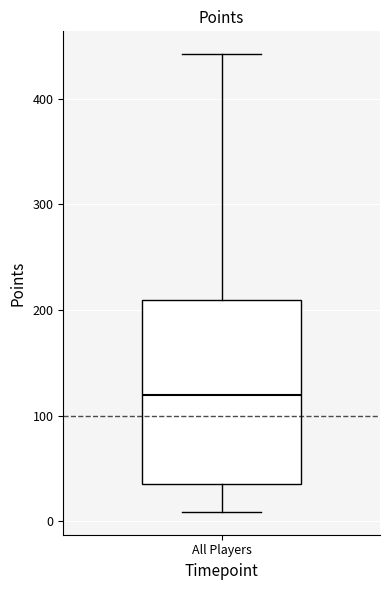

Where does the median line of the box for All Players sit on the y-axis? The values are not printed on the chart, so give them approximately, as read against the axis.

120